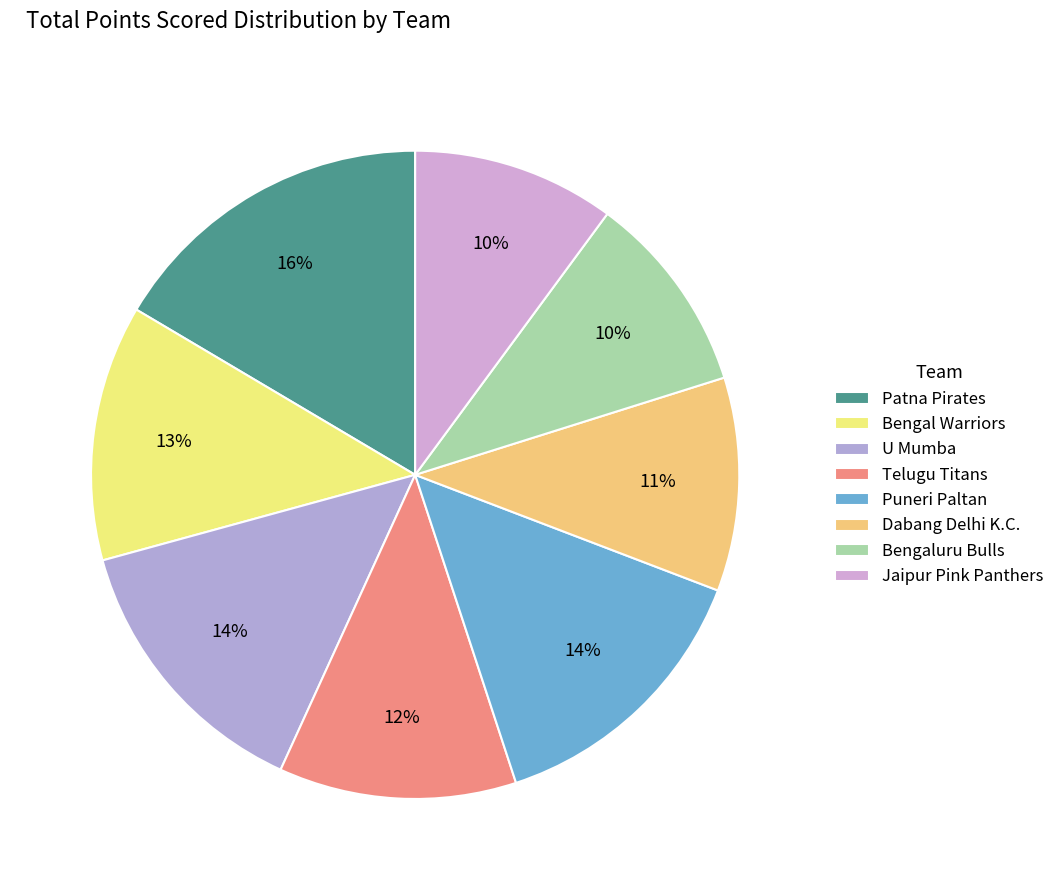

To the nearest percent, what percentage of the pie is U Mumba?

14%